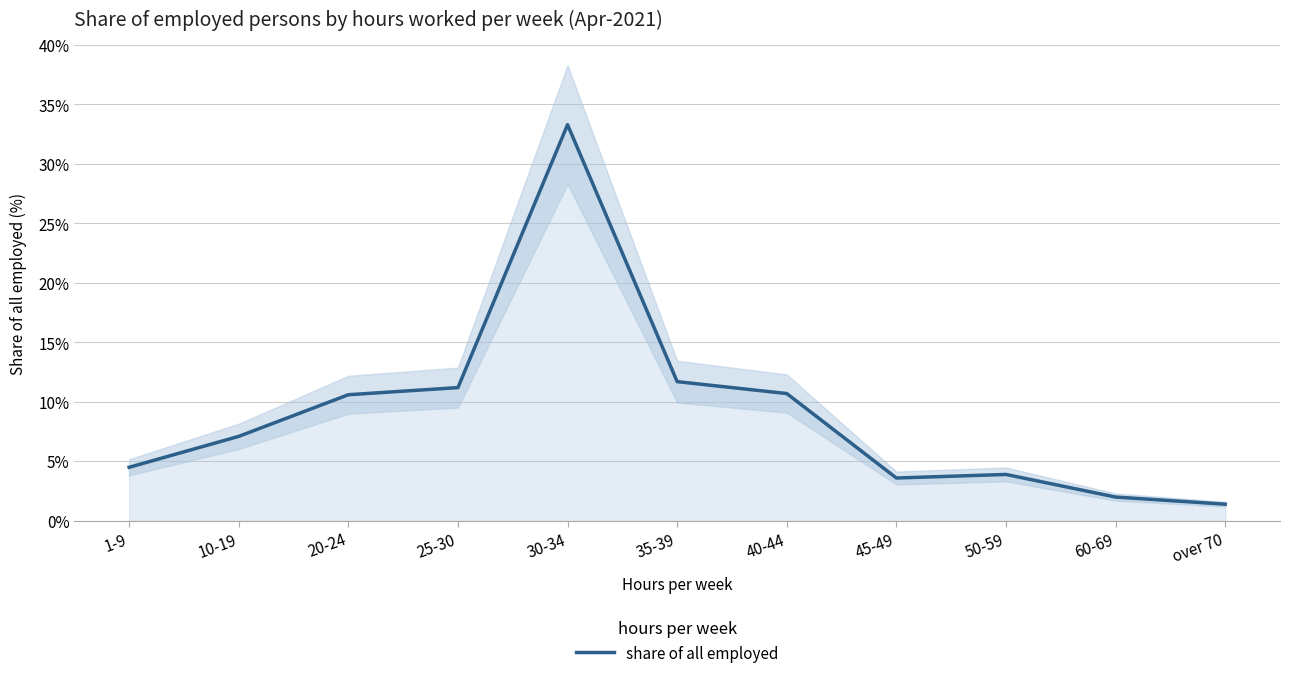

At which category does the chart reach its minimum across all series?

over 70